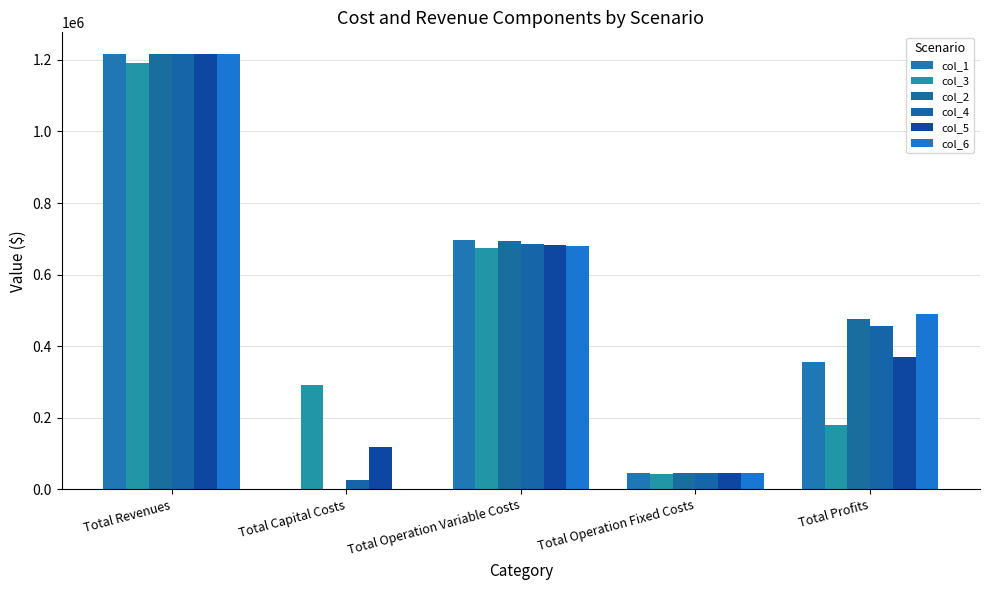

Which series has the largest total across all categories?

col_5